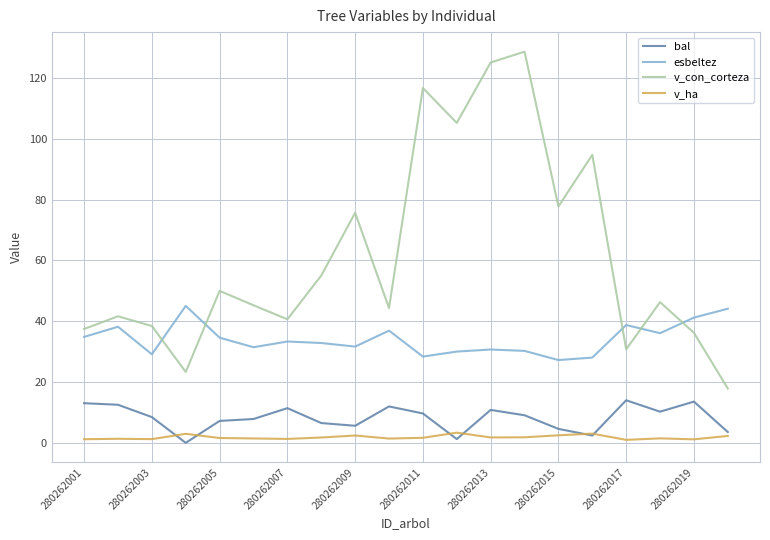

What is the average value of the v_ha series?

1.8